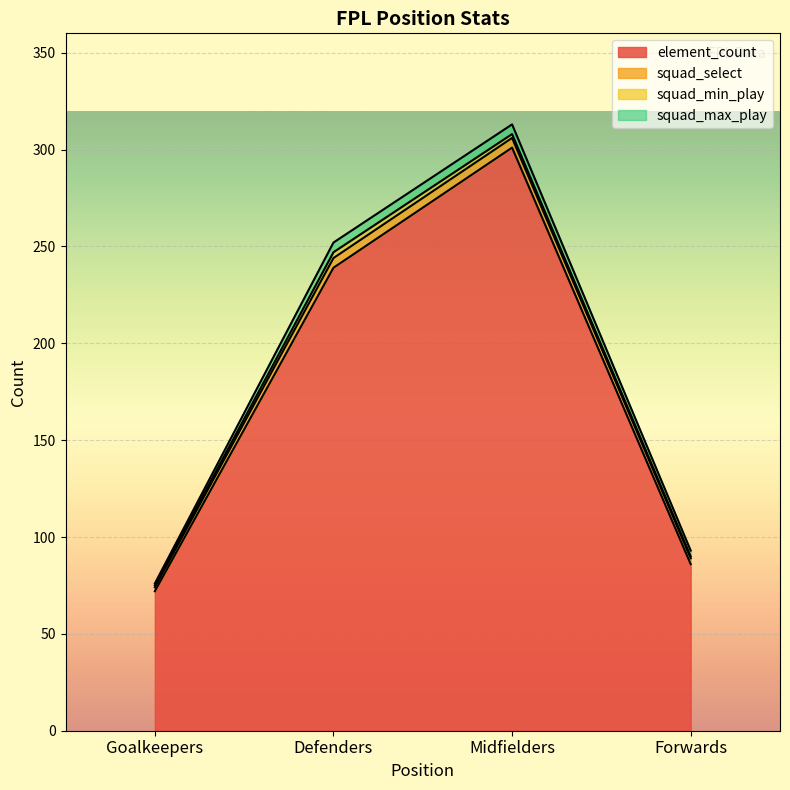

How many lines are shown in the chart?

4